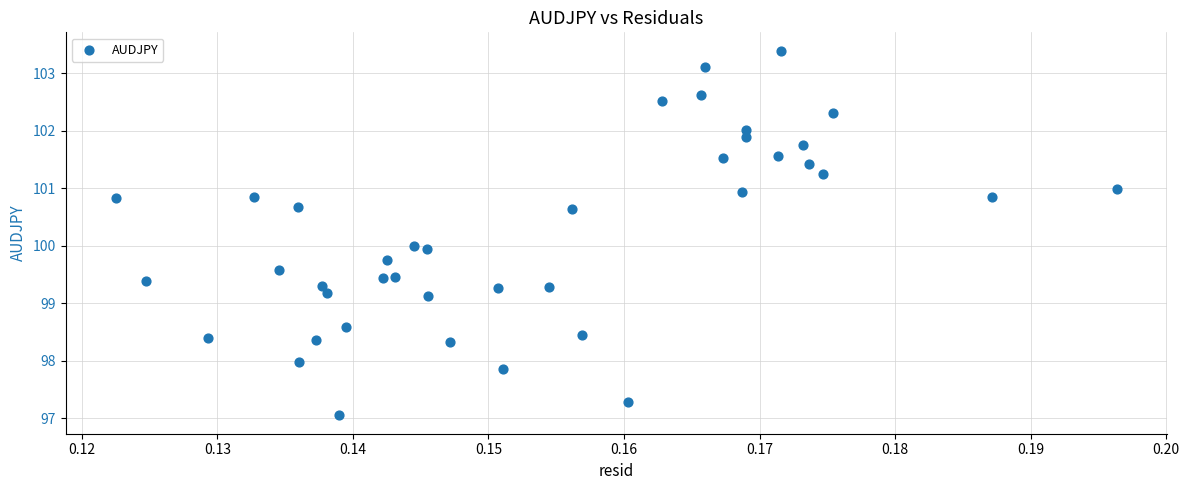

What is the range of Y values (max minus min)?

6.3